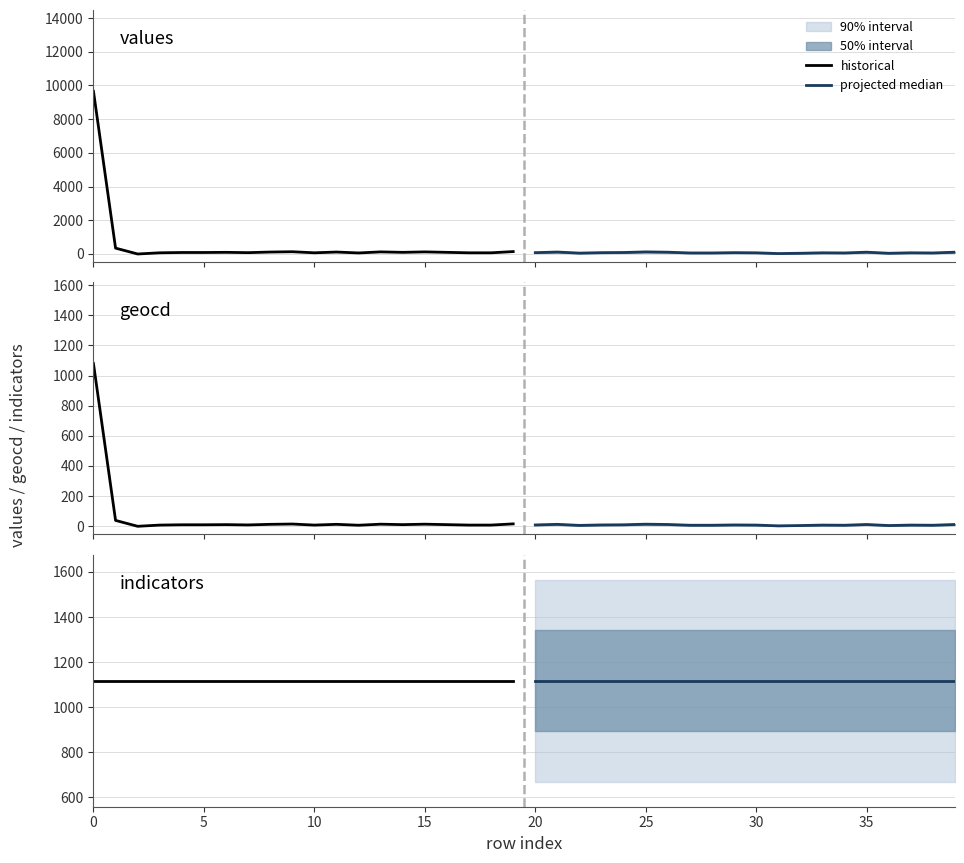

How many positive values does the geocd series have?

39